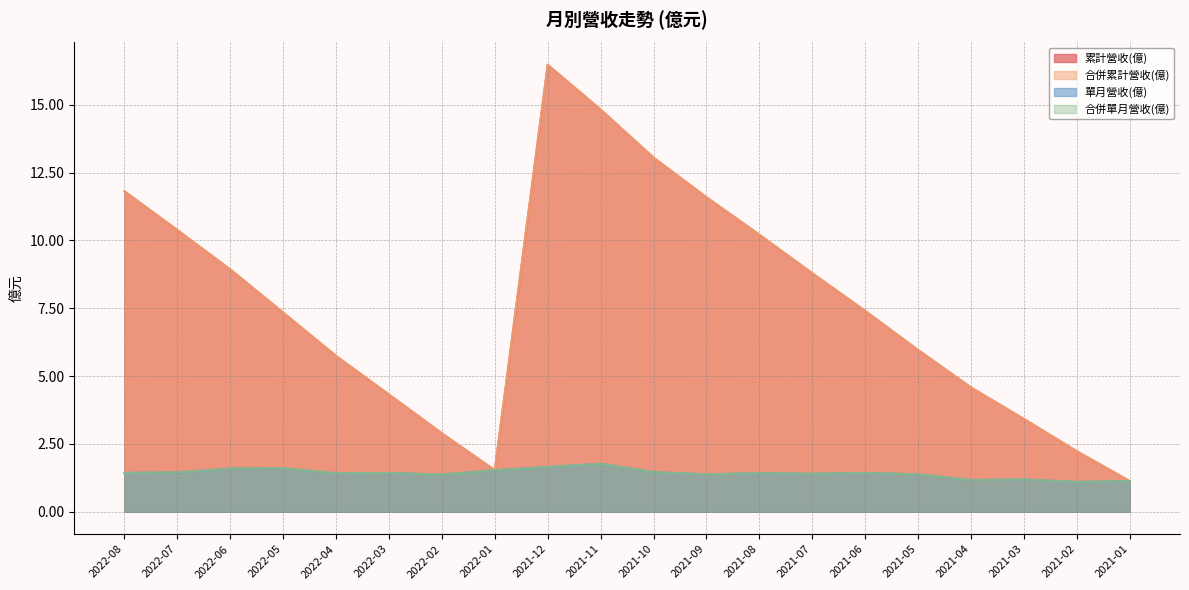

List the series in order of their peak value, lowest first.

單月營收(億), 合併單月營收(億), 累計營收(億), 合併累計營收(億)